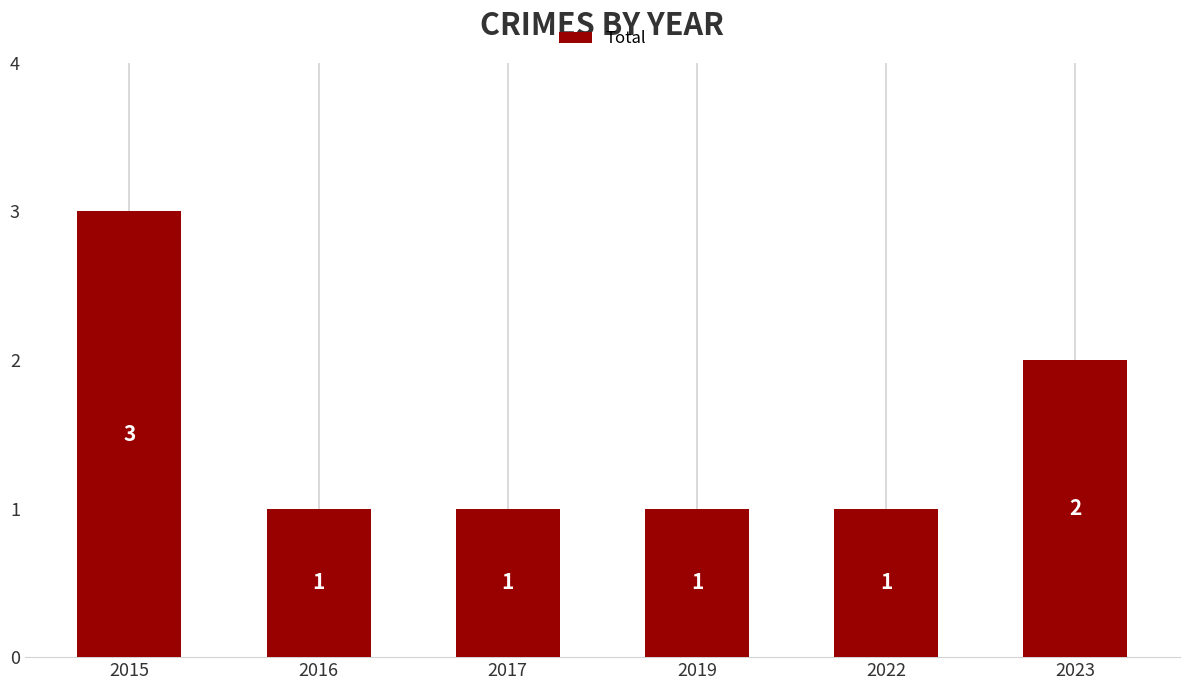

The value at 2019 is 0. True or false?

False